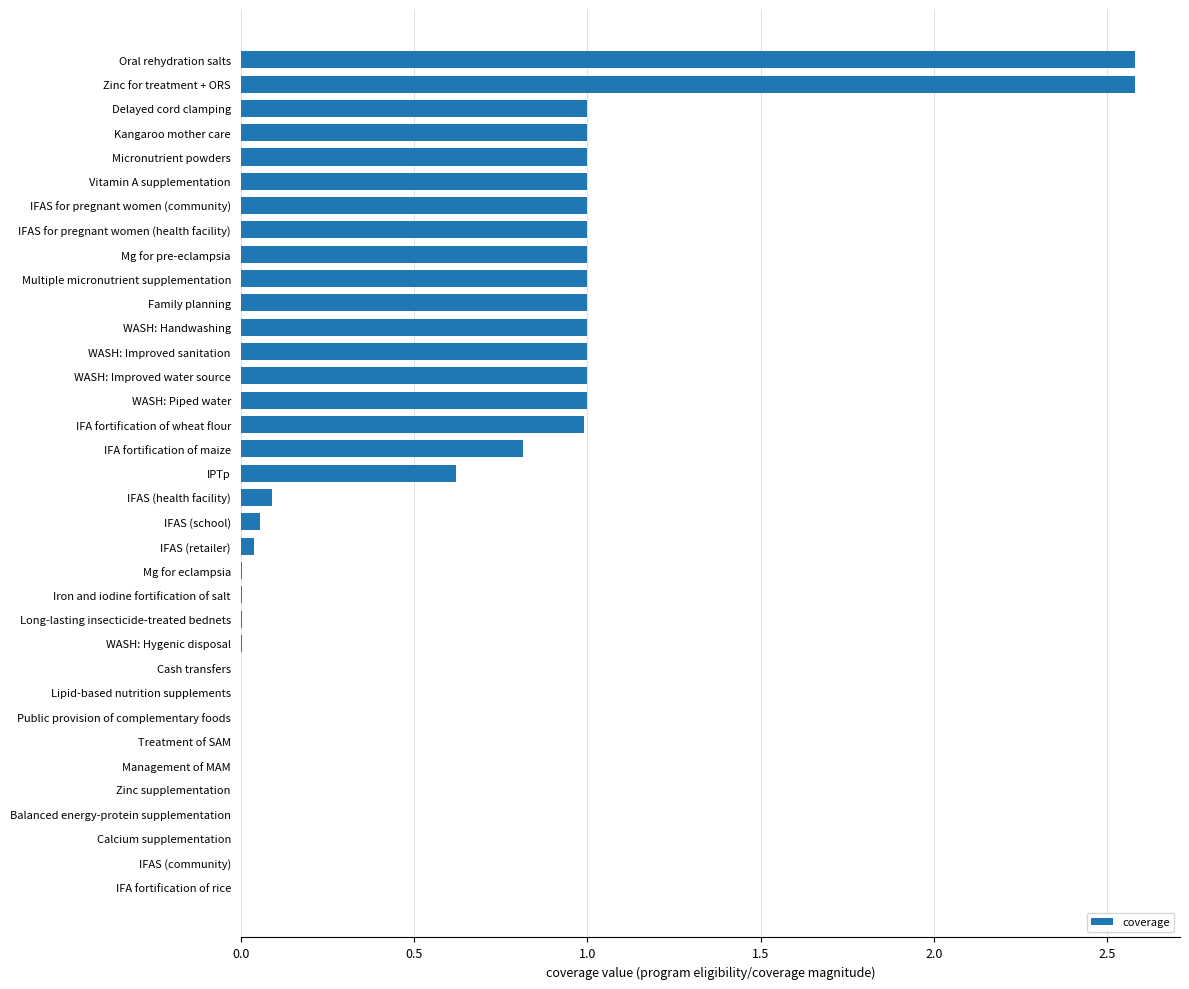

What is the sum of all values?

20.8